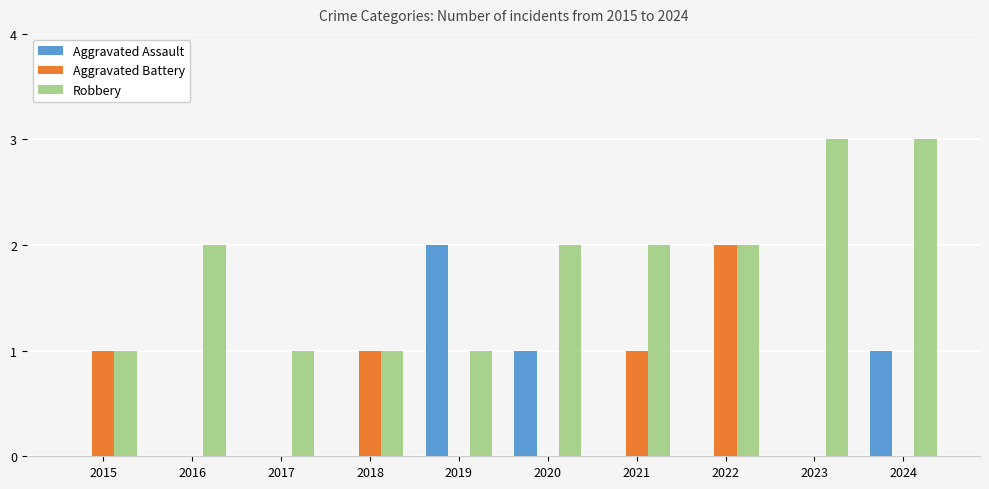

The value of Robbery at 2016 is 2. True or false?

True